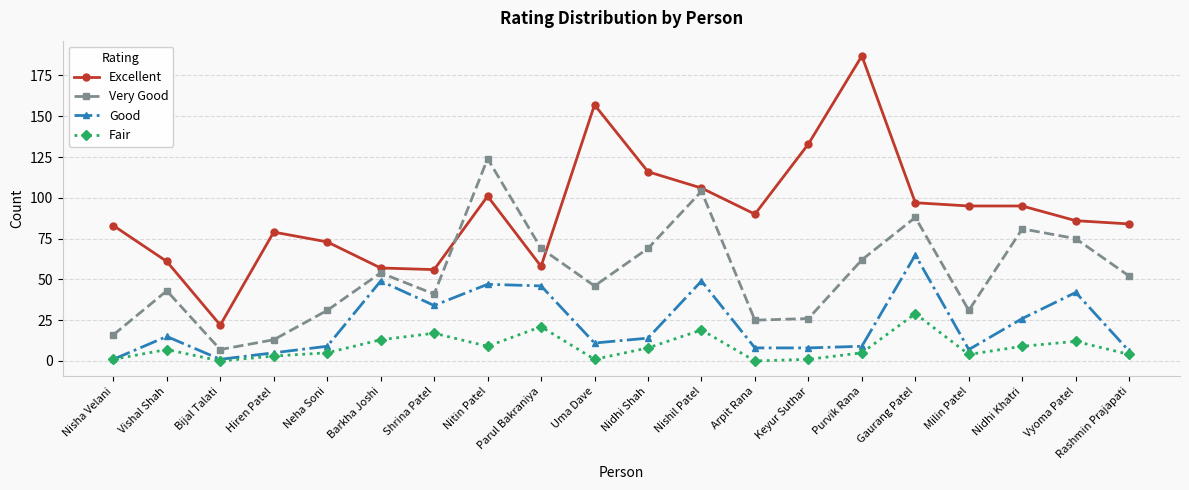

Which label corresponds to the largest value in the chart?

Purvik Rana